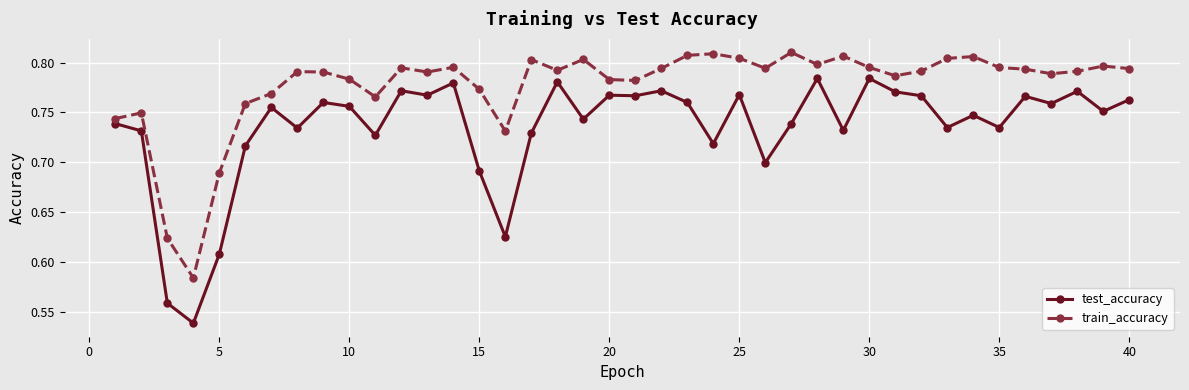

At how many categories does at least one series exceed 0?

40